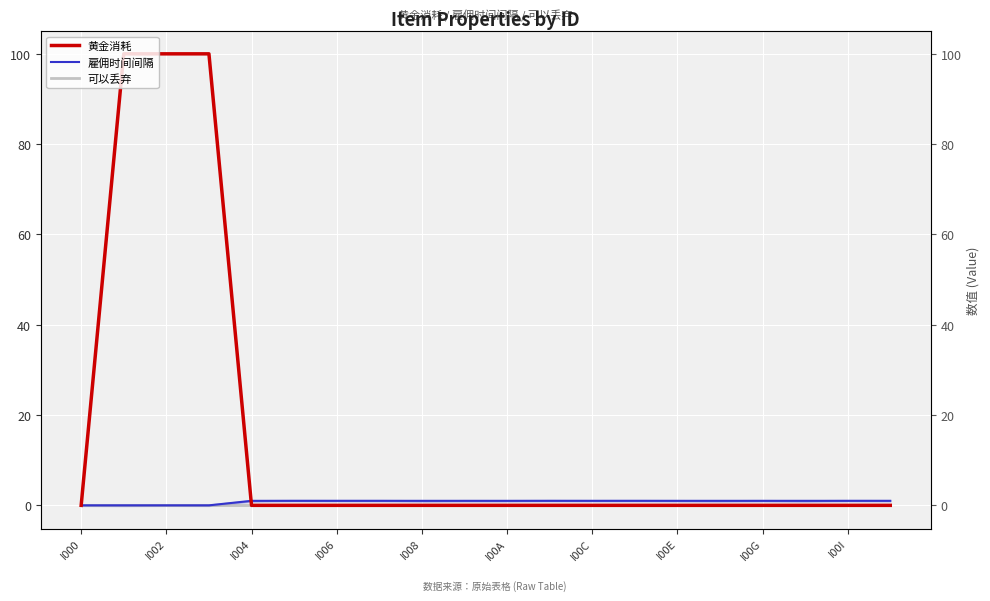

What is the difference between the maximum and minimum values in the 雇佣时间间隔 series?

1